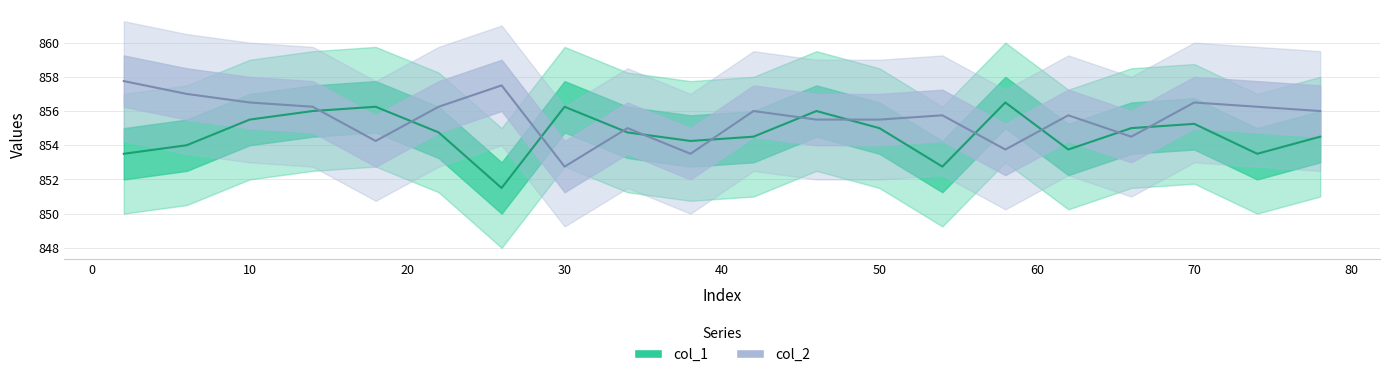

Is the value of col_1 at −10 greater than the value of col_2 at 19?

No